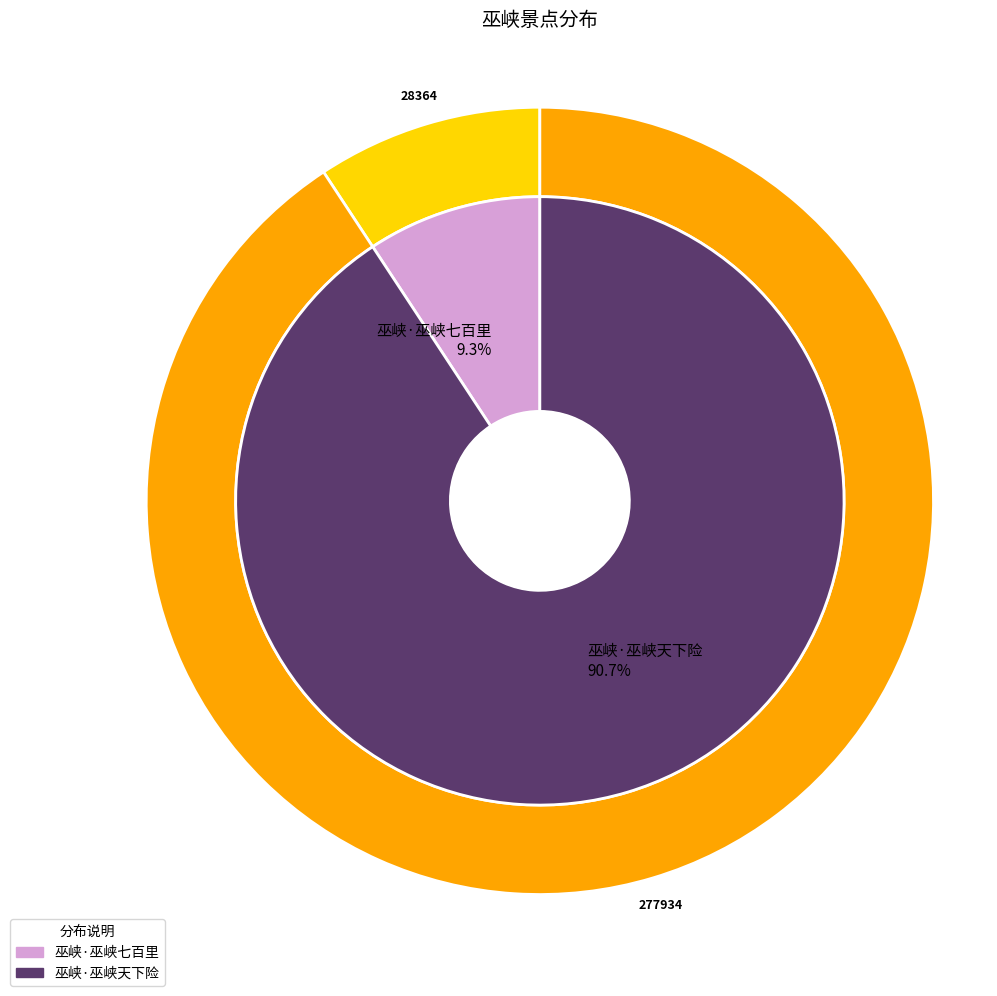

How many segments does this pie chart have?

2